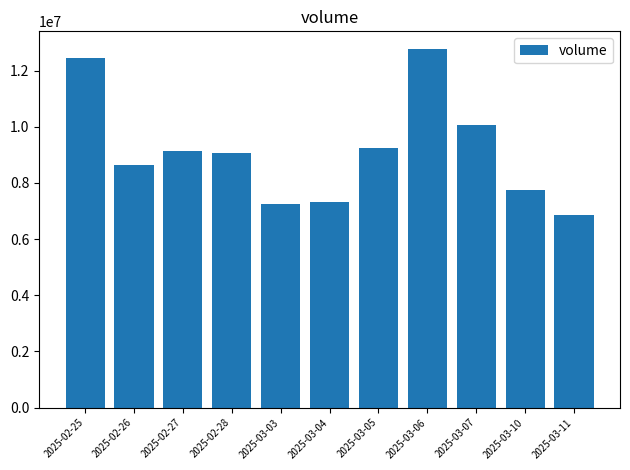

Does the chart contain stacked bars?

No